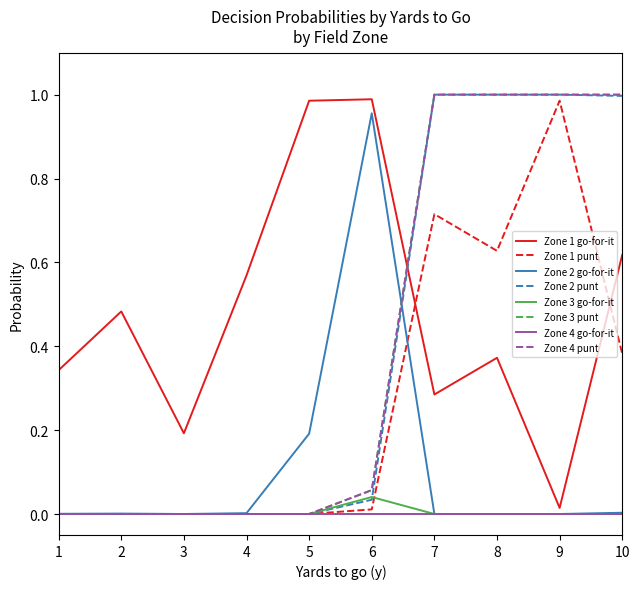

Is this an area chart (filled region under the line)?

No